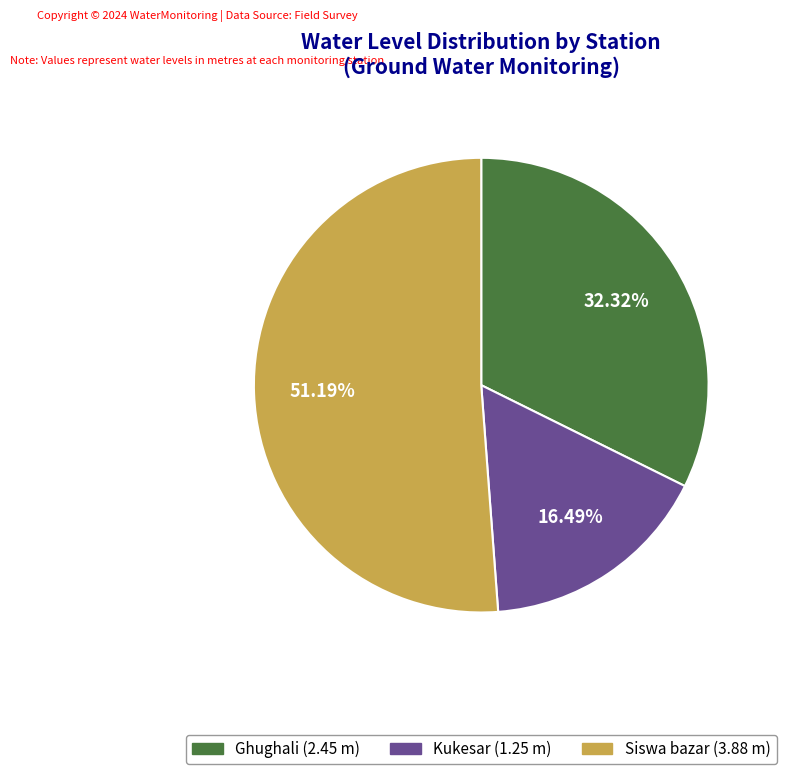

To the nearest percent, what is the difference between the largest and smallest slice percentages?

35%